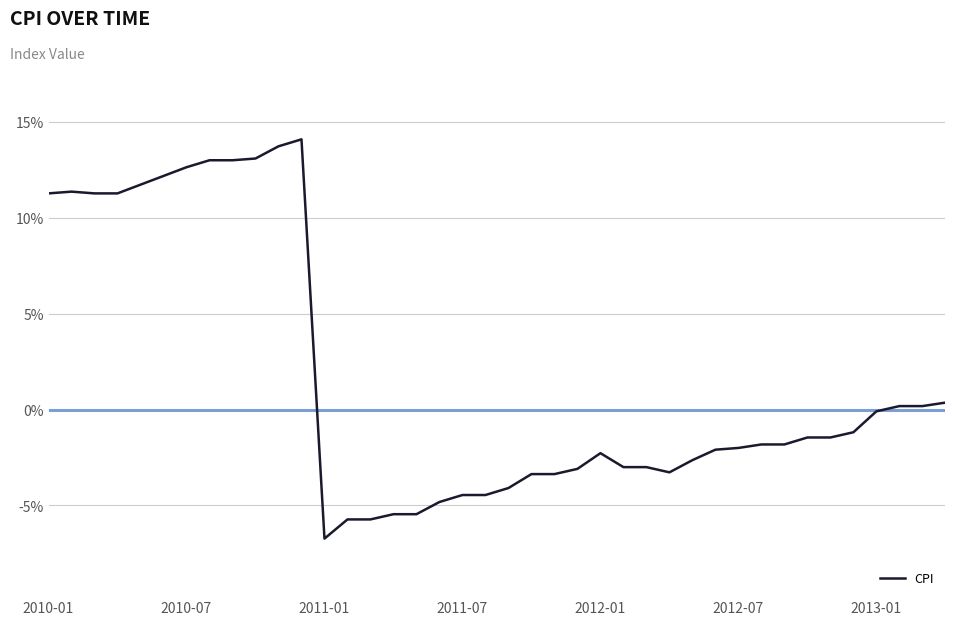

What is the difference between the maximum and minimum values?

20.8